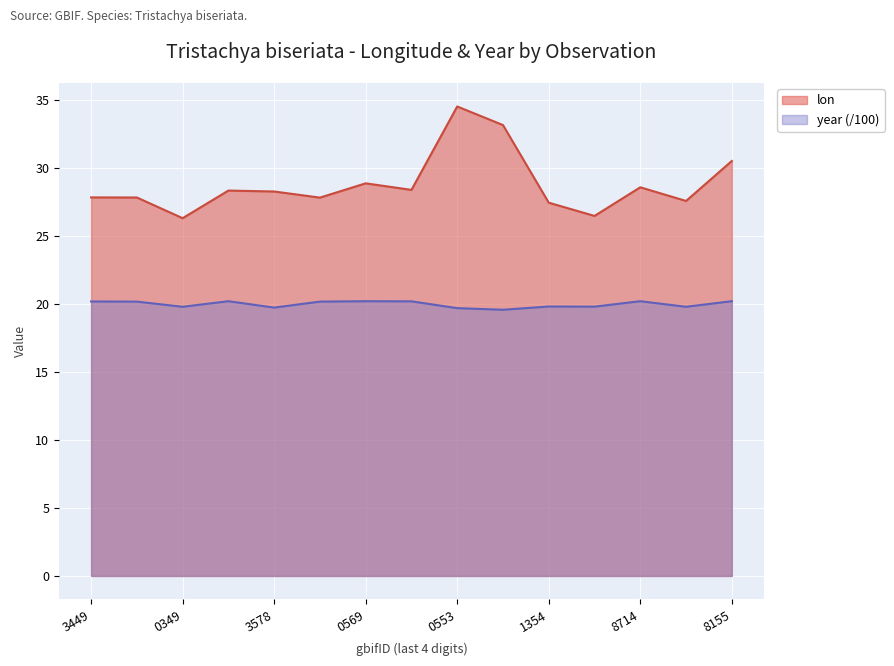

What value does the lon series have at 3449?

27.8